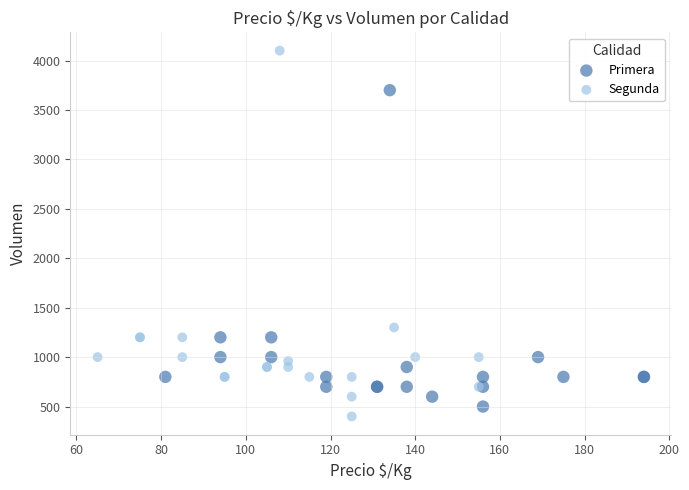

Which series reaches the maximum Y coordinate?

Segunda